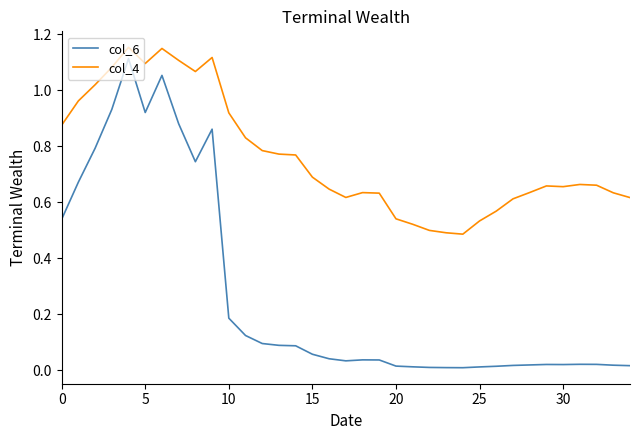

True or false: col_6 and col_4 intersect in this chart.

False